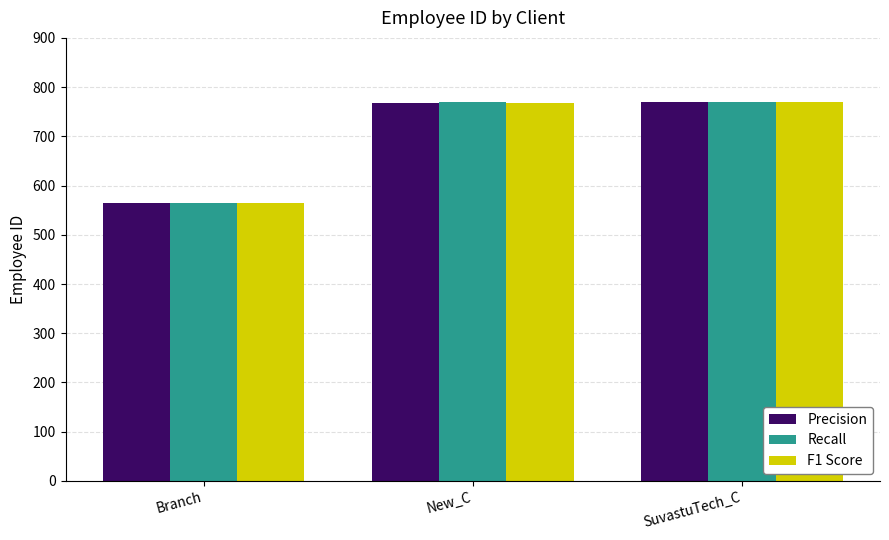

Is the value of Recall at Branch greater than the value of F1 Score at New_C?

No